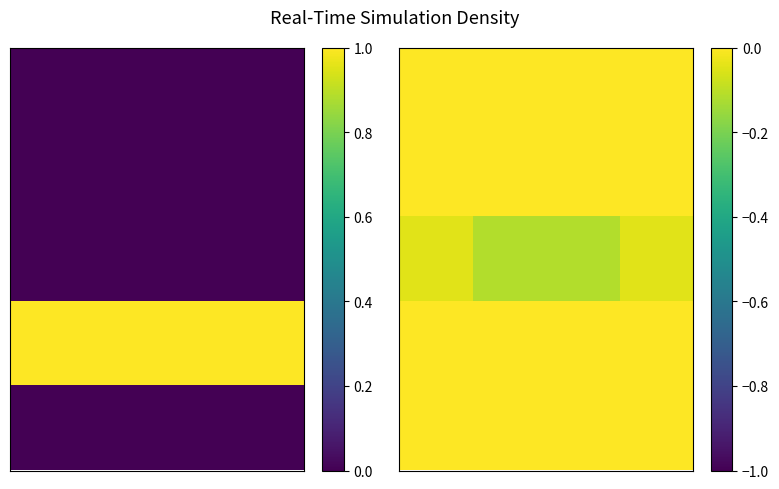

What is the total value across all series at 1?

1.3